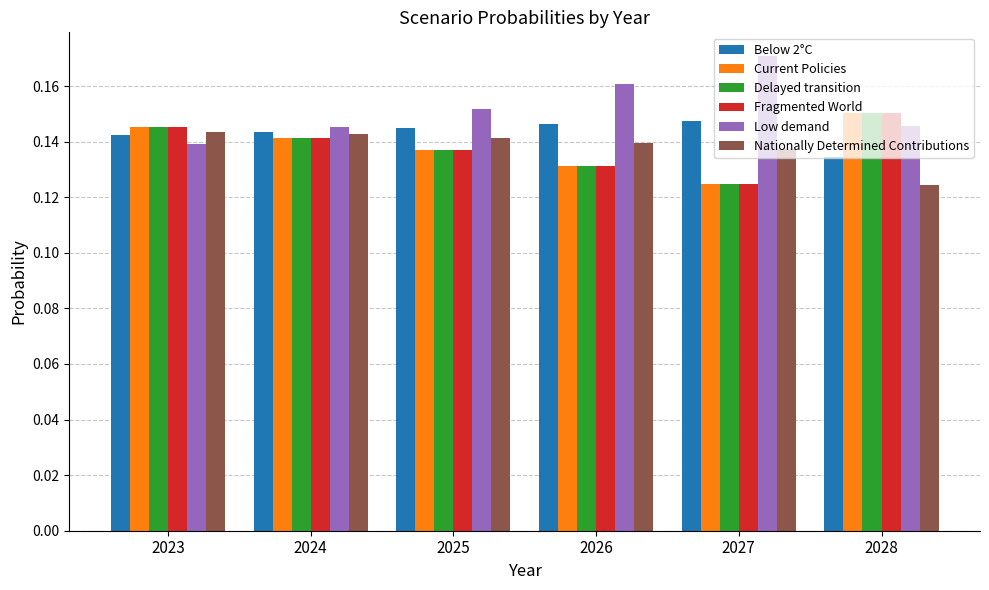

Which series has the largest range (max minus min)?

Low demand